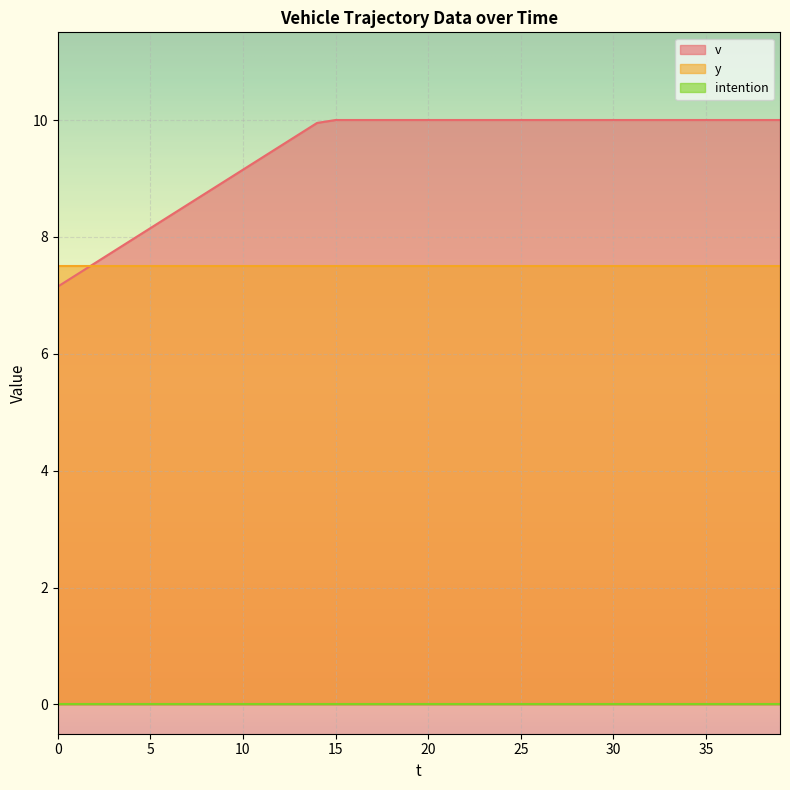

How many lines are shown in the chart?

3